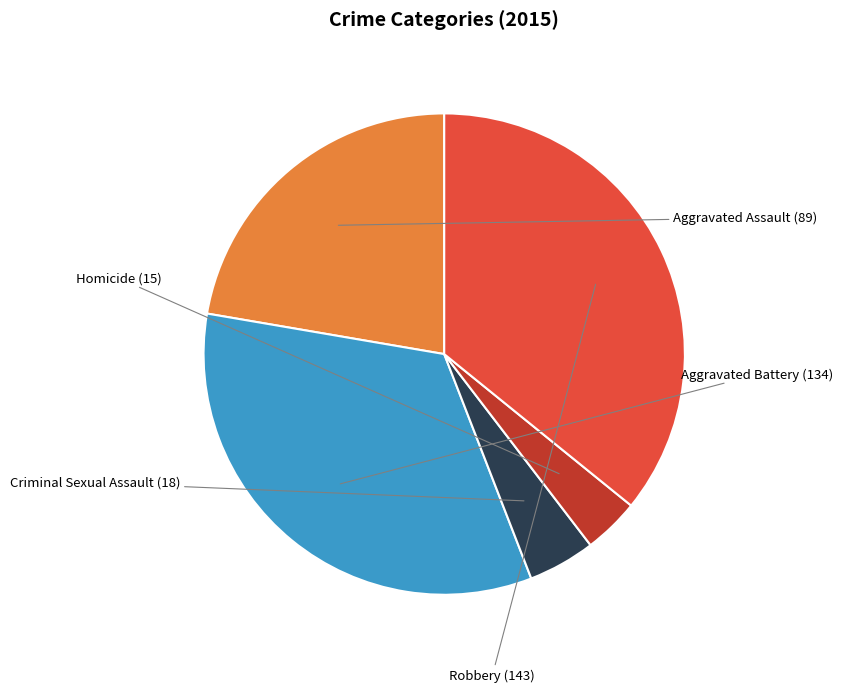

Between Criminal Sexual Assault and Aggravated Battery, which is larger?

Aggravated Battery